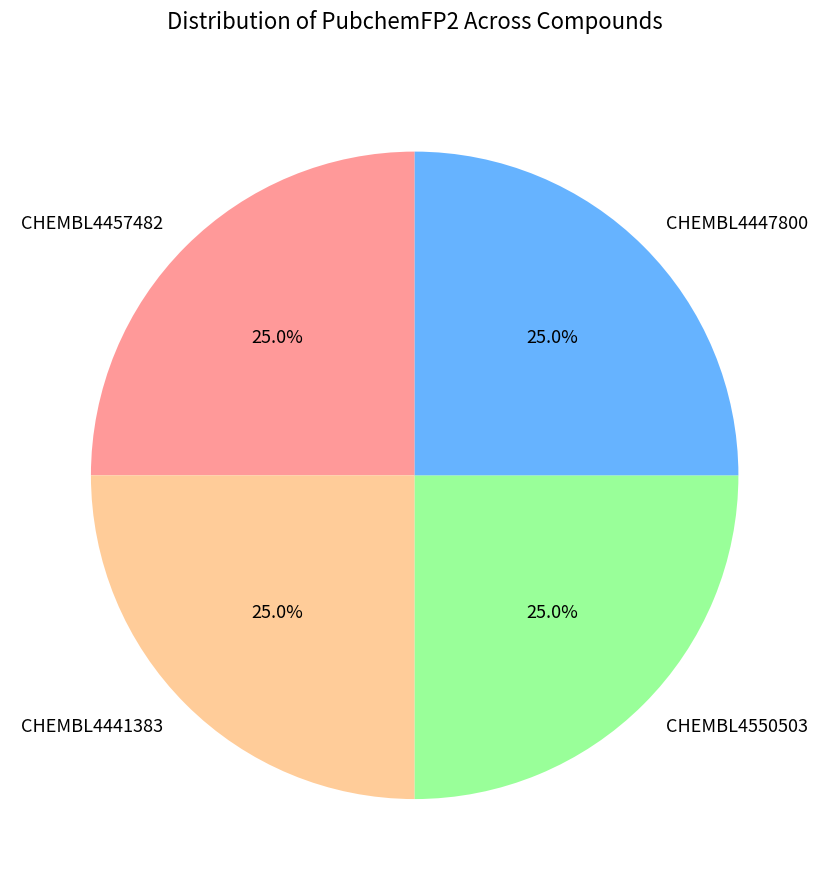

What is the total percentage of CHEMBL4457482 and CHEMBL4550503?

50.0%